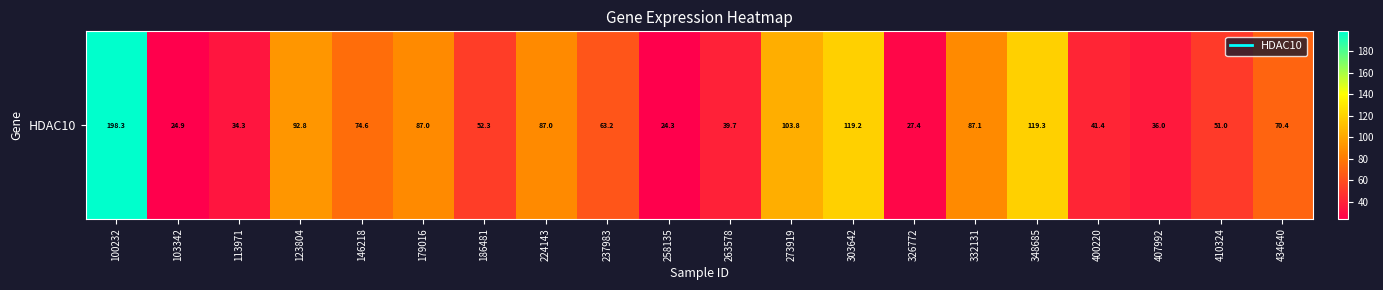

What is the sum of all values?

1433.9